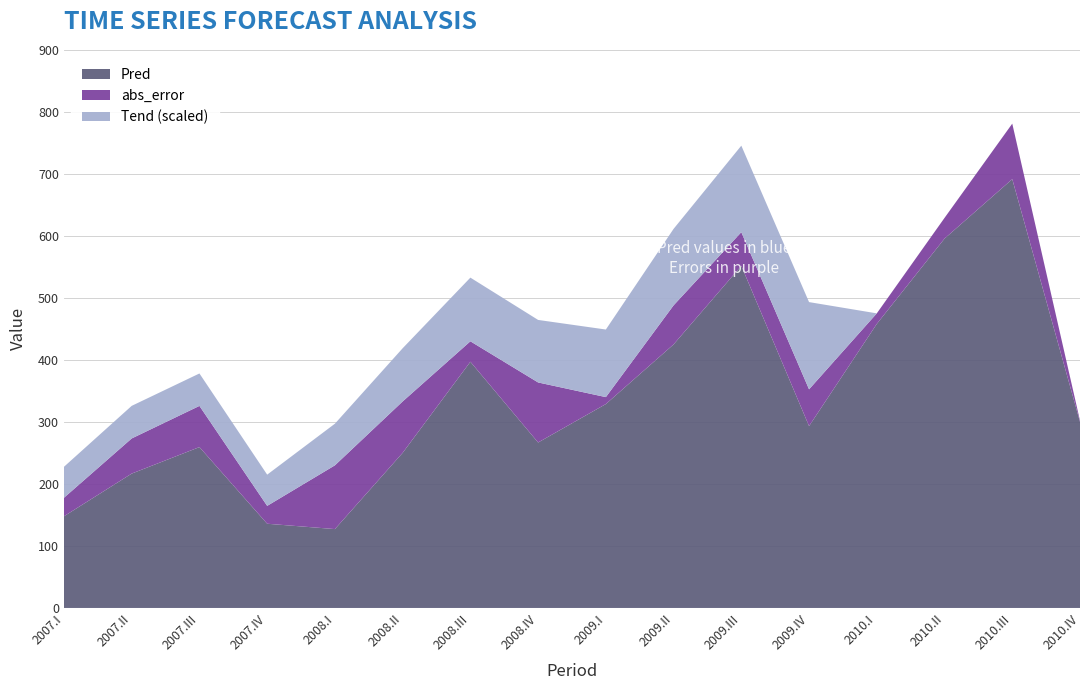

What is the highest value of the Pred series?

691.5